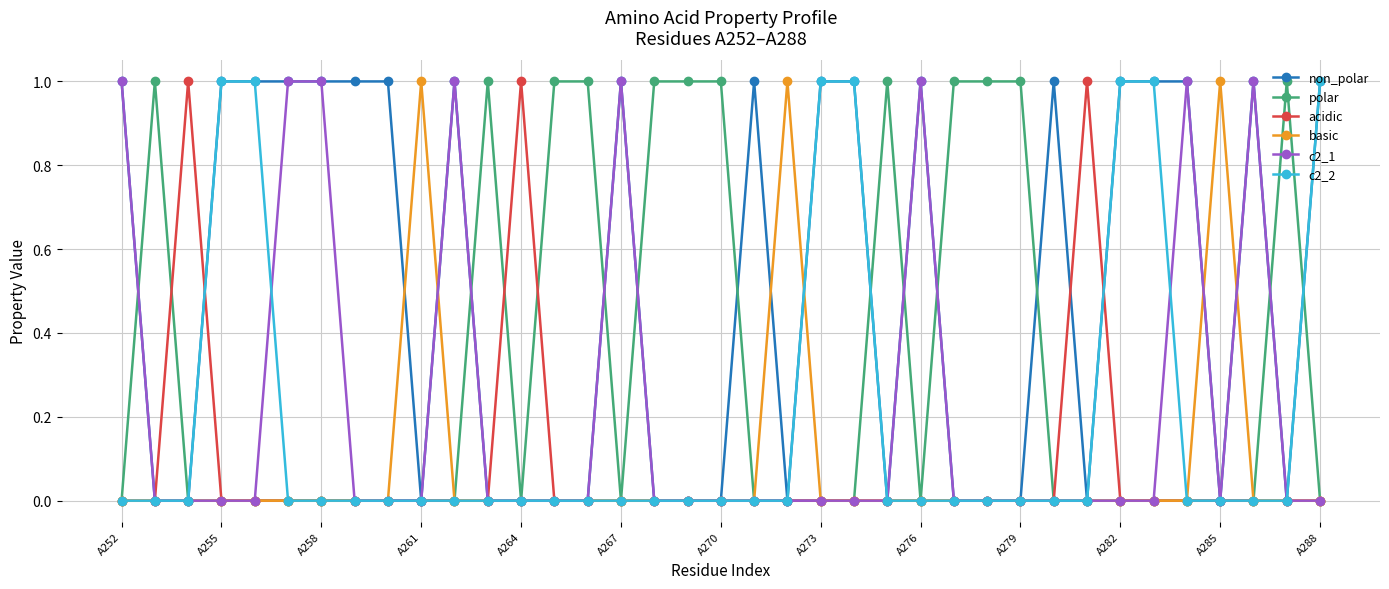

What is the value of the non_polar point at the 7th from the left?

1